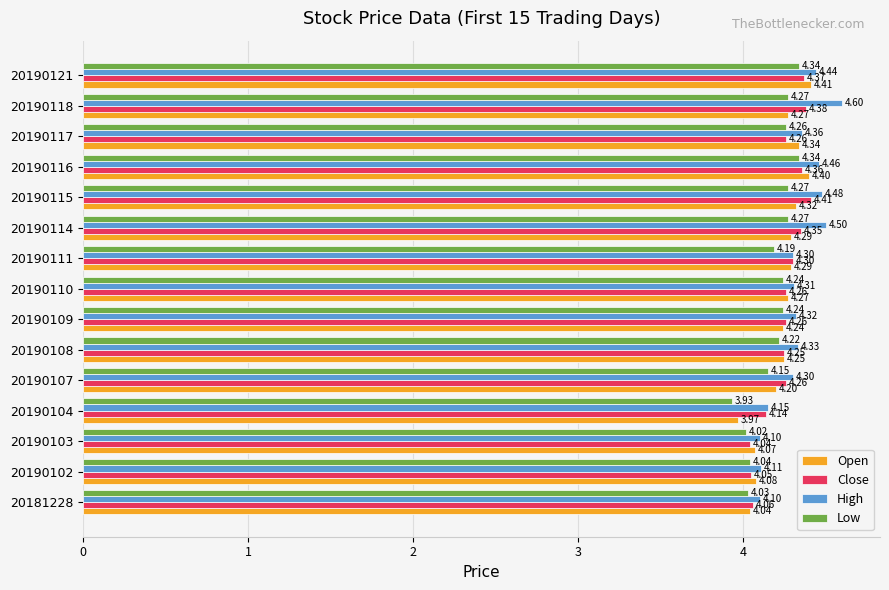

At which label does Close reach its minimum?

20190103